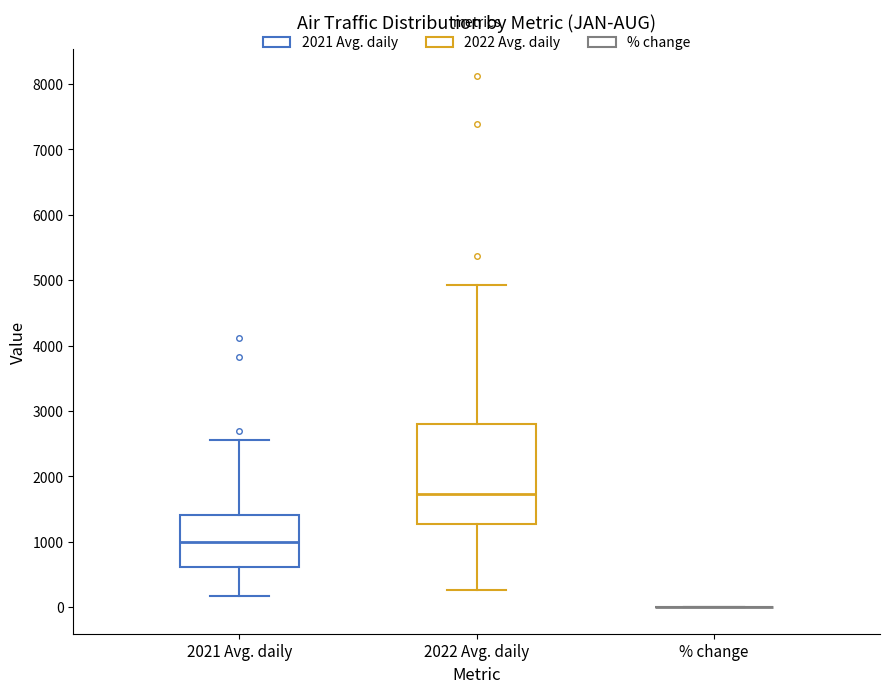

Which box is the tallest, from its lower edge to its upper edge?

2022 Avg. daily